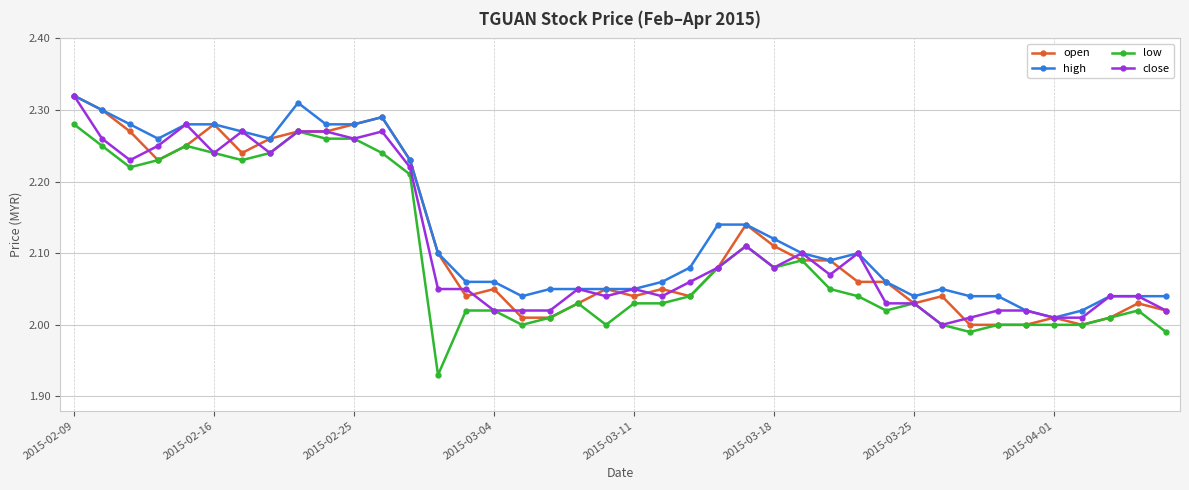

True or false: low and high intersect in this chart.

False